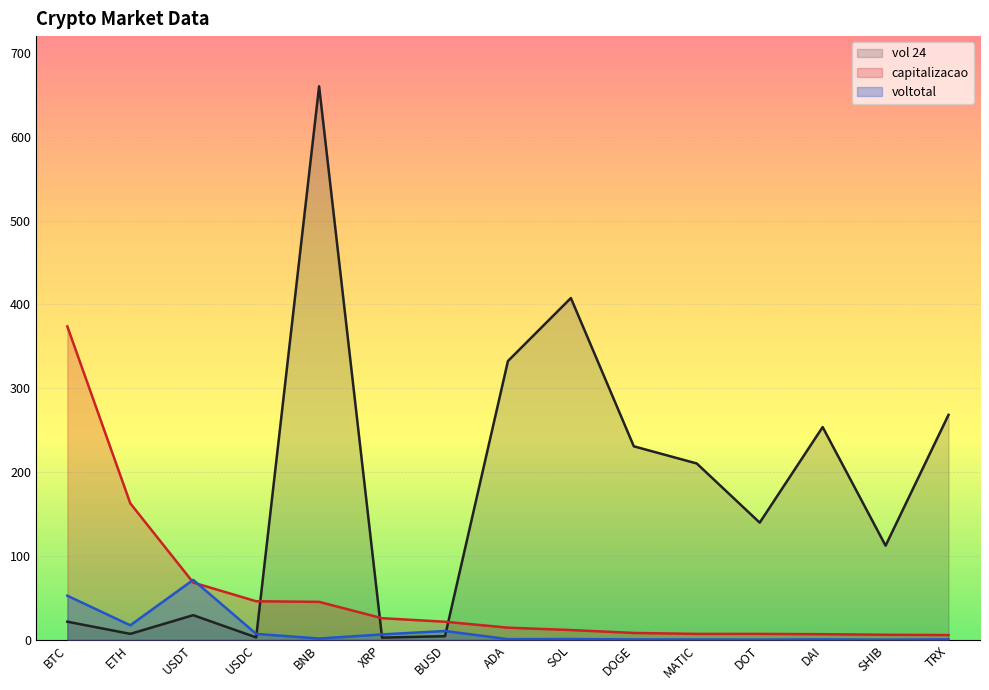

At which category does the chart reach its minimum across all series?

SHIB